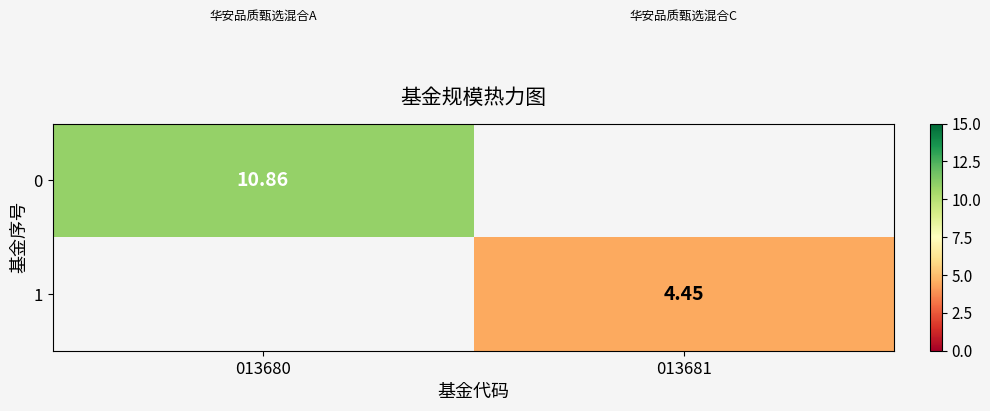

Which category has the highest value in the 0 series?

013680